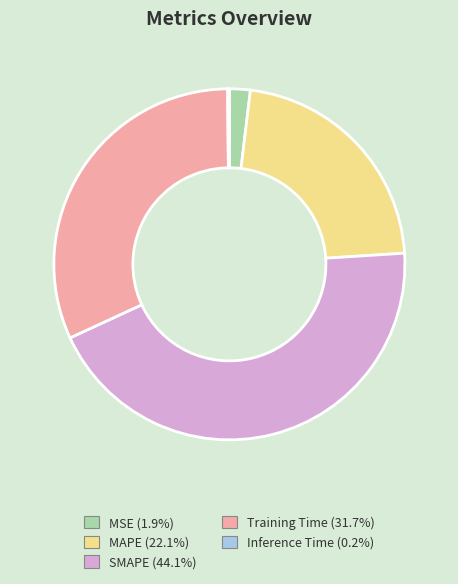

Does MSE represent more than half of the total?

No